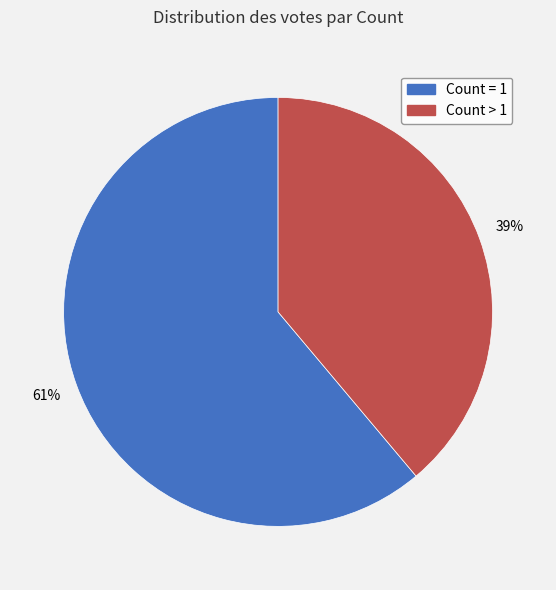

Which has a higher value, Count > 1 or Count = 1?

Count = 1